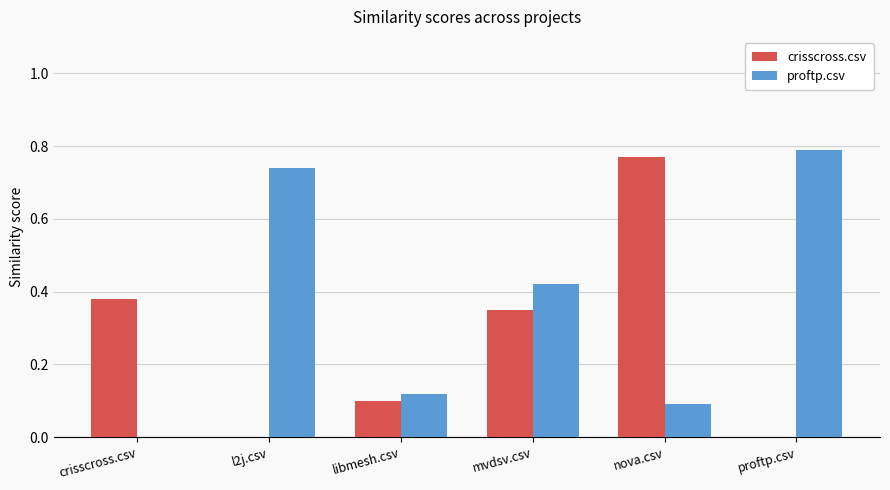

Is the value of crisscross.csv at l2j.csv greater than the value of proftp.csv at libmesh.csv?

No